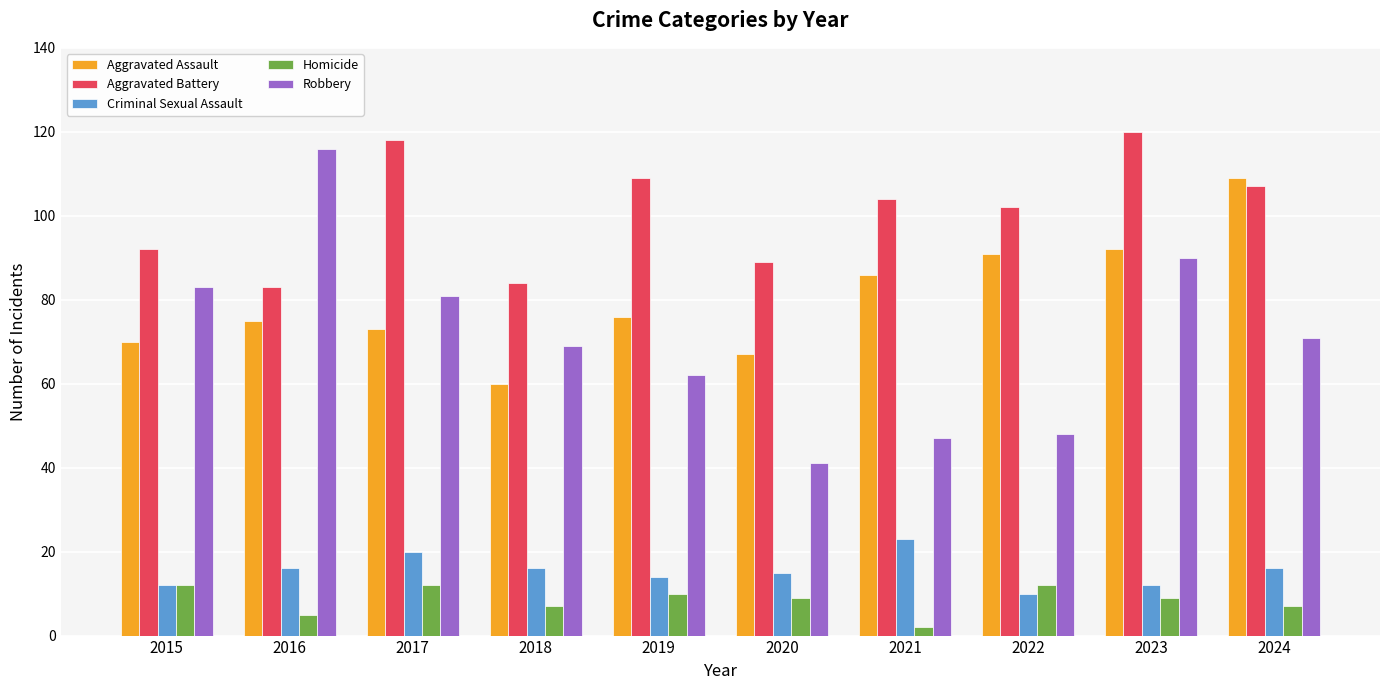

At which label is Aggravated Assault closest to 84?

2021